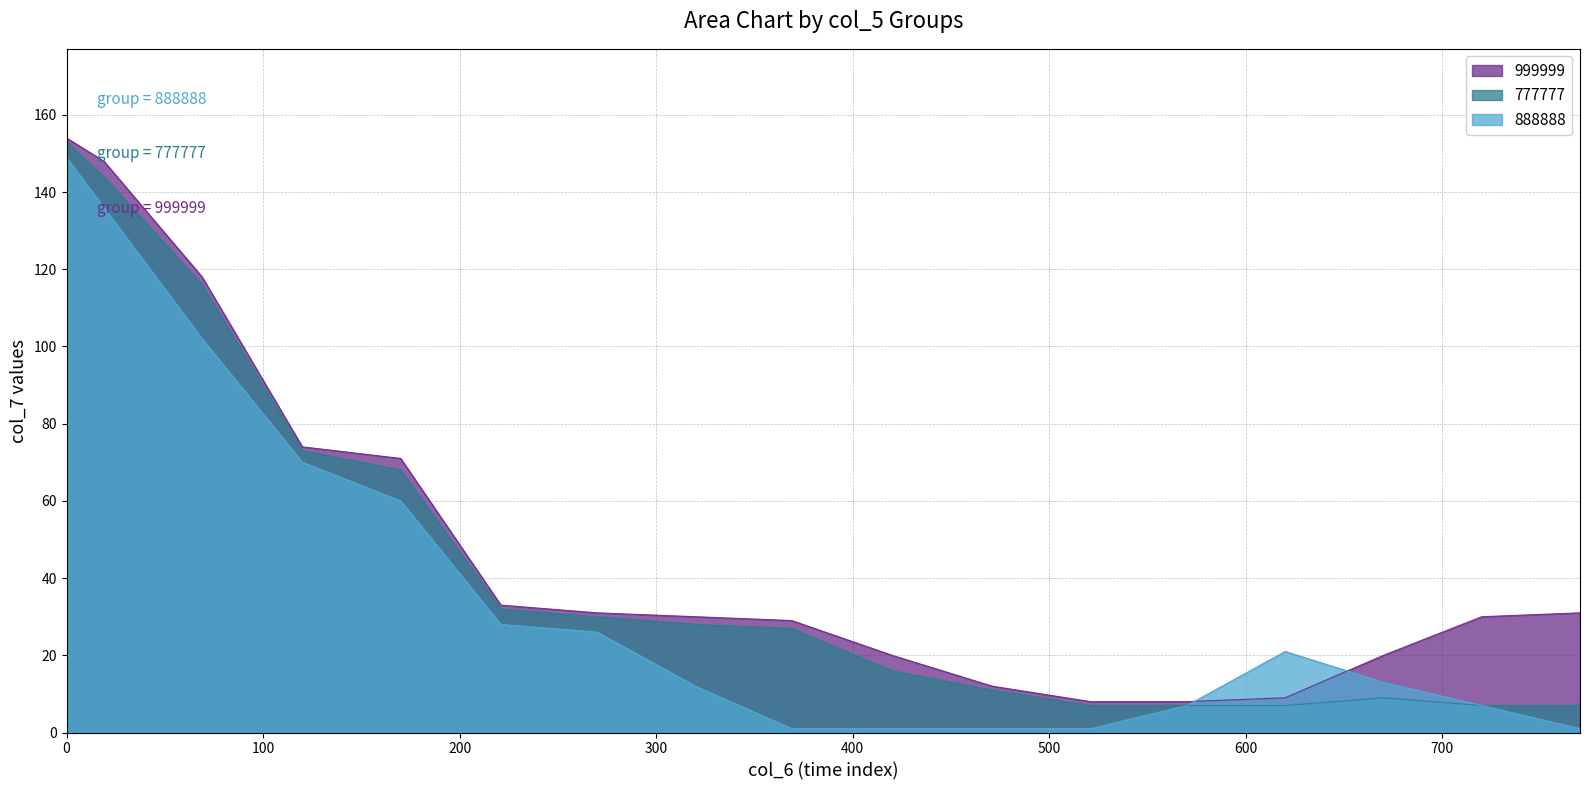

What is the greatest value displayed?

154